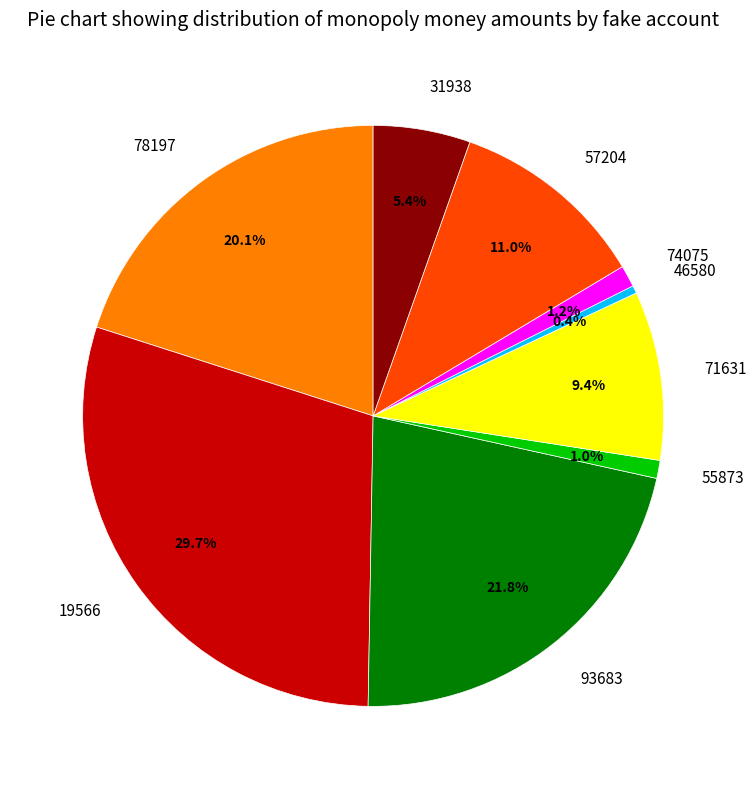

The 71631 slice represents 1% of the pie. True or false?

False